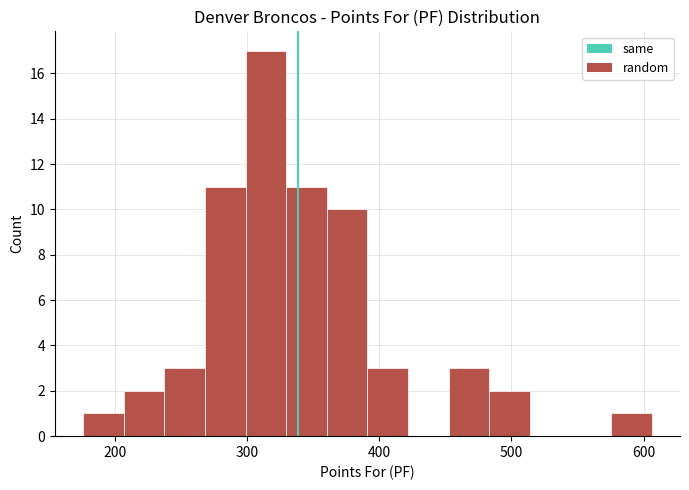

Read against the x-axis, roughly where is the centre of the tallest bar?

310